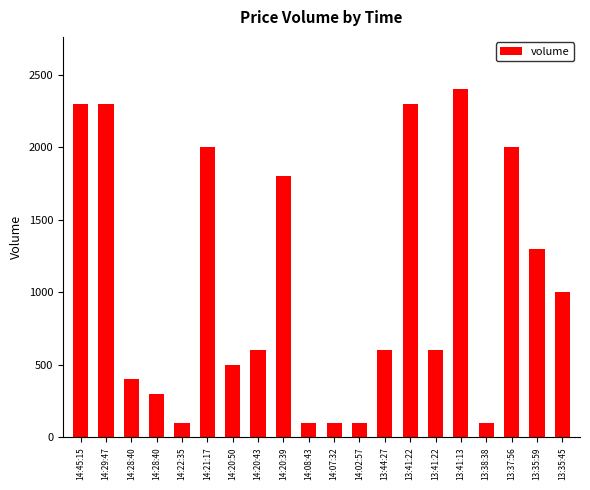

Which category has the lowest value across all series?

14:22:35